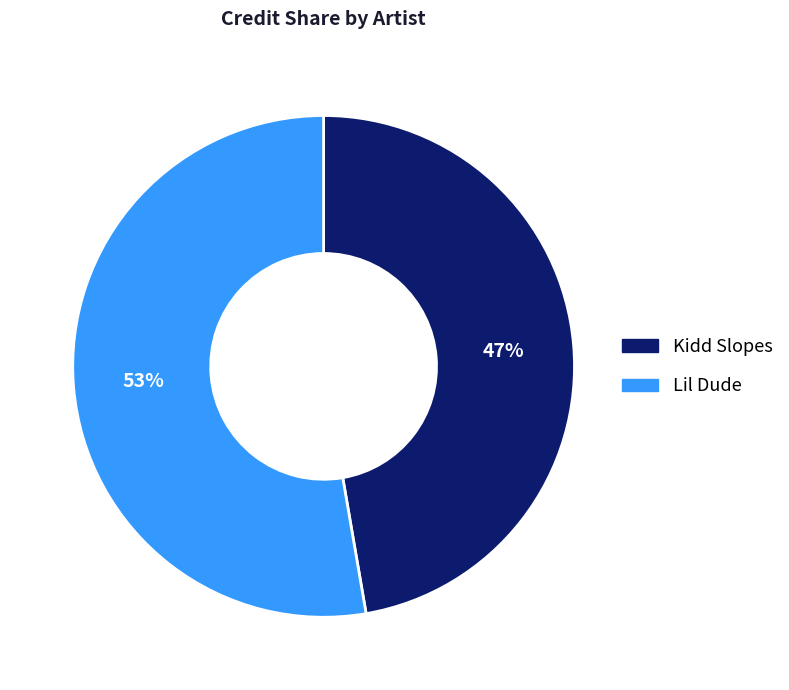

To the nearest percent, what is the combined percentage of Kidd Slopes and Lil Dude?

100%